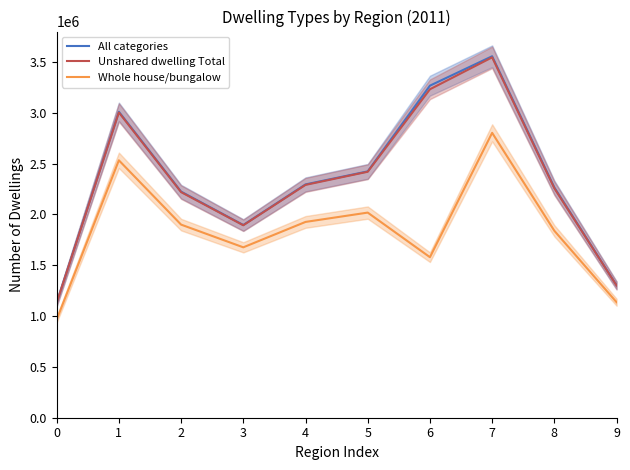

Reading left to right, transcribe all the data shown in this chart.

All categories: 1129935	3009549	2224059	1895604	2294909	2423035	3266173	3555463	2264641	1302676
Unshared dwelling Total: 1129032	3002651	2219167	1893049	2290130	2419377	3230665	3544688	2256654	1300696
Whole house/bungalow: 964557	2532005	1899477	1676062	1925859	2017702	1579008	2802280	1838660	1136208